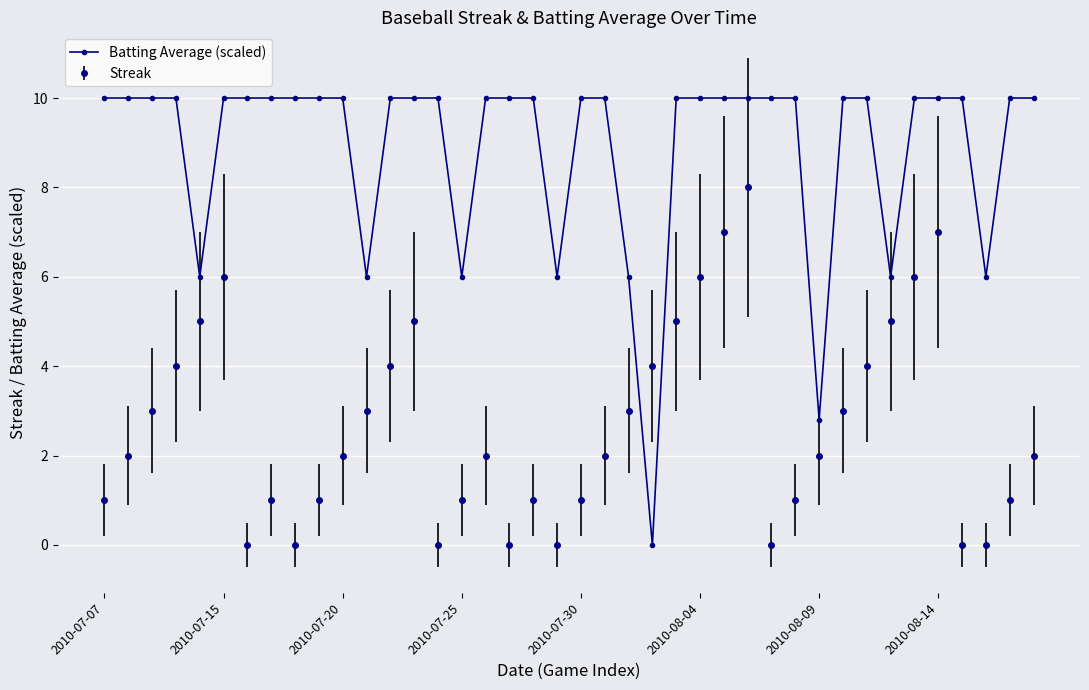

What is the maximum value for Streak?

8.0